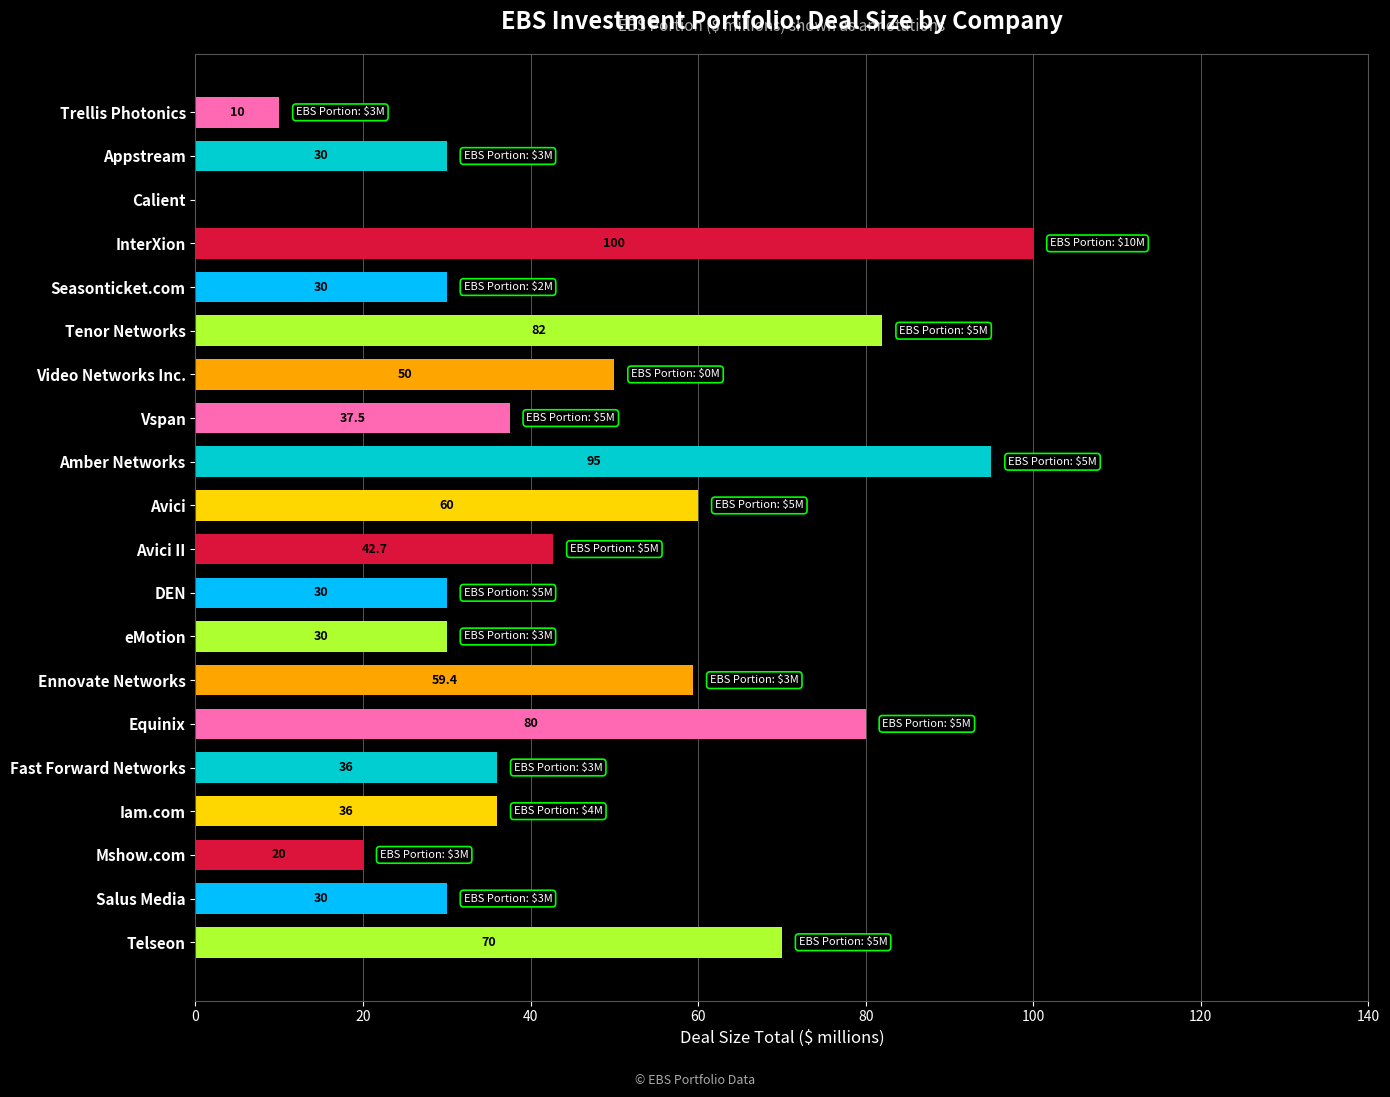

What is the sum of all values?

928.6